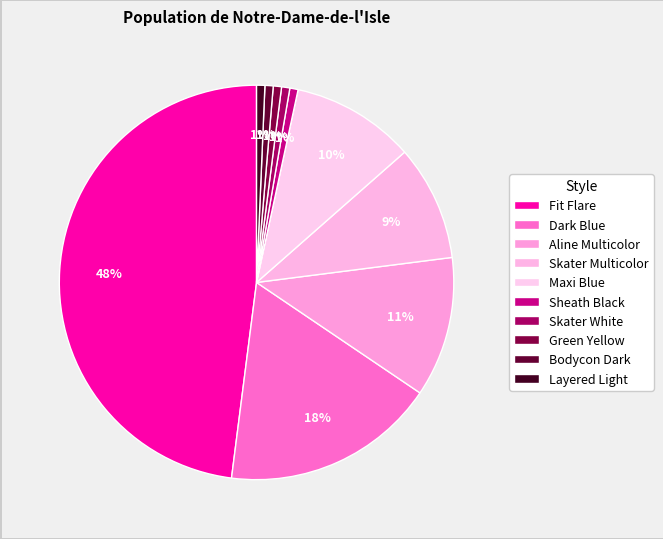

How many slices are in this pie chart?

10